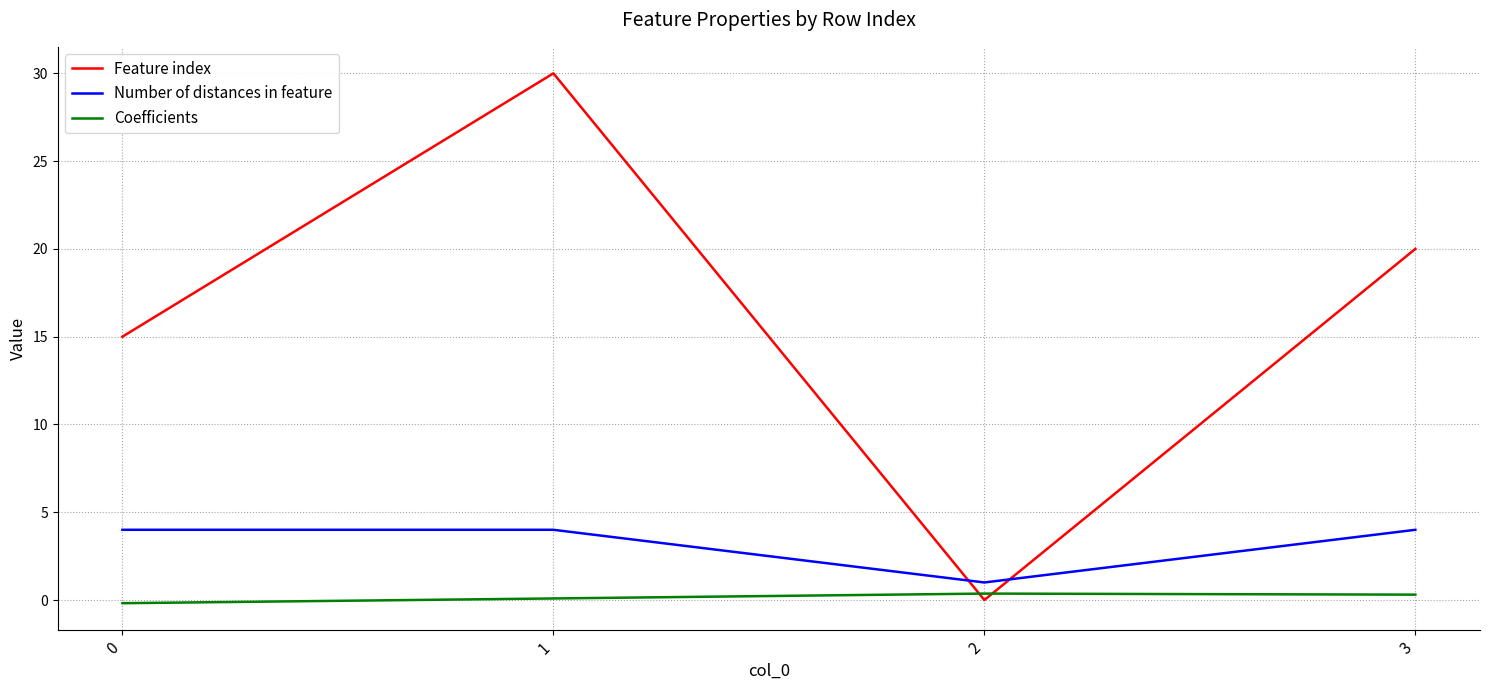

Which series has the widest spread of values?

Feature index